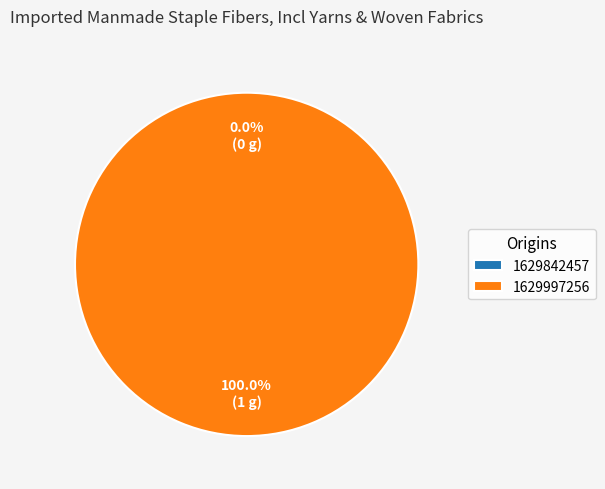

Which category has the smallest portion of the pie?

1629842457